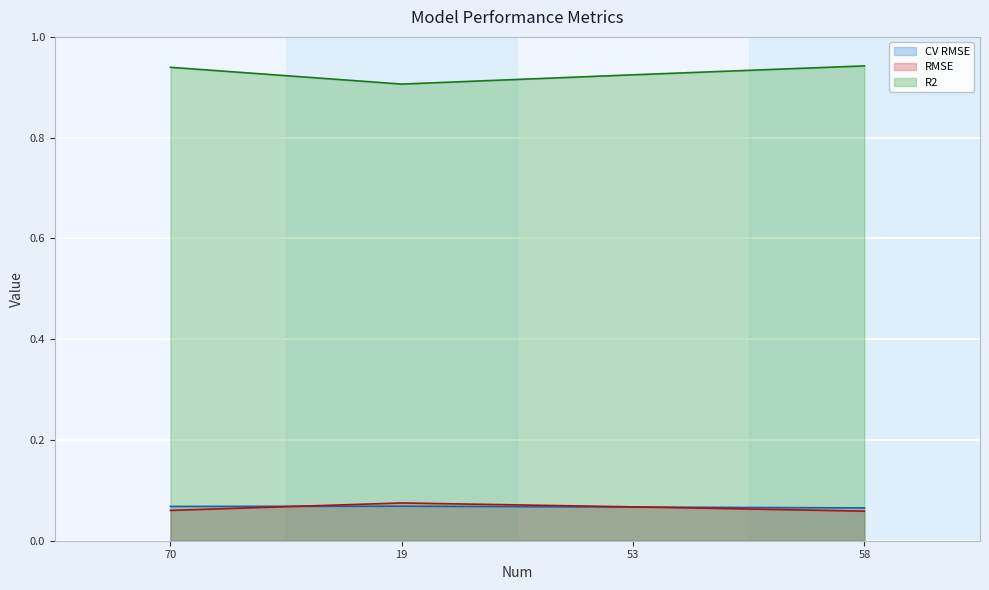

List the labels in order of RMSE value, largest first.

19, 53, 70, 58